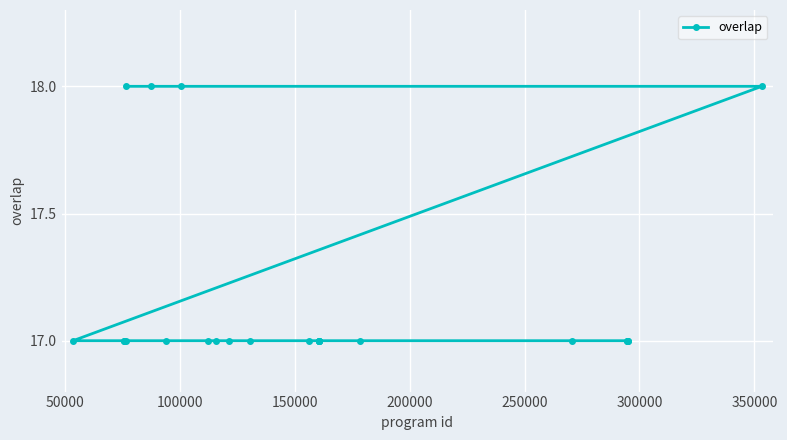

How many values are between 17 and 18?

25